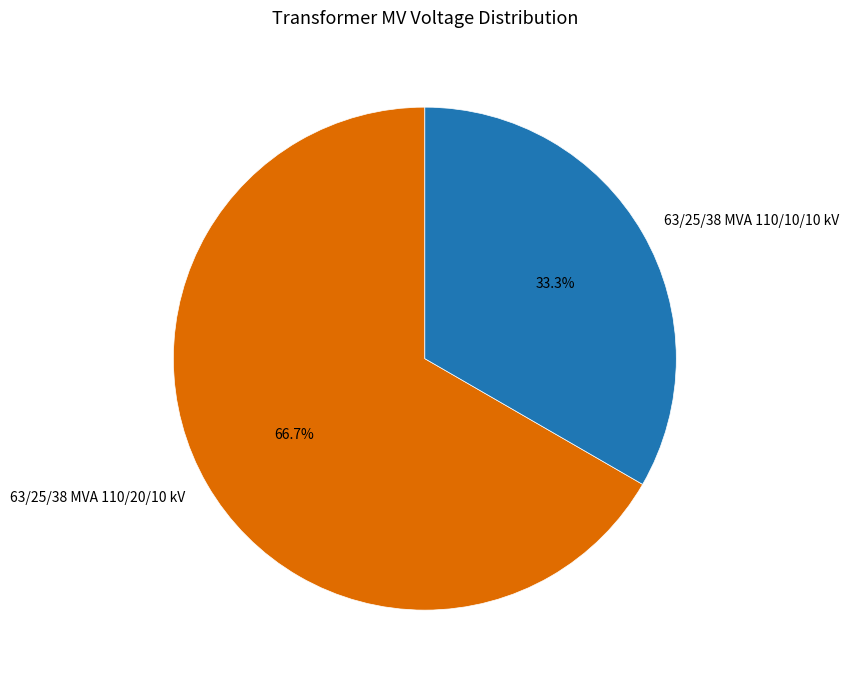

What is the largest slice in the pie chart?

63/25/38 MVA 110/20/10 kV